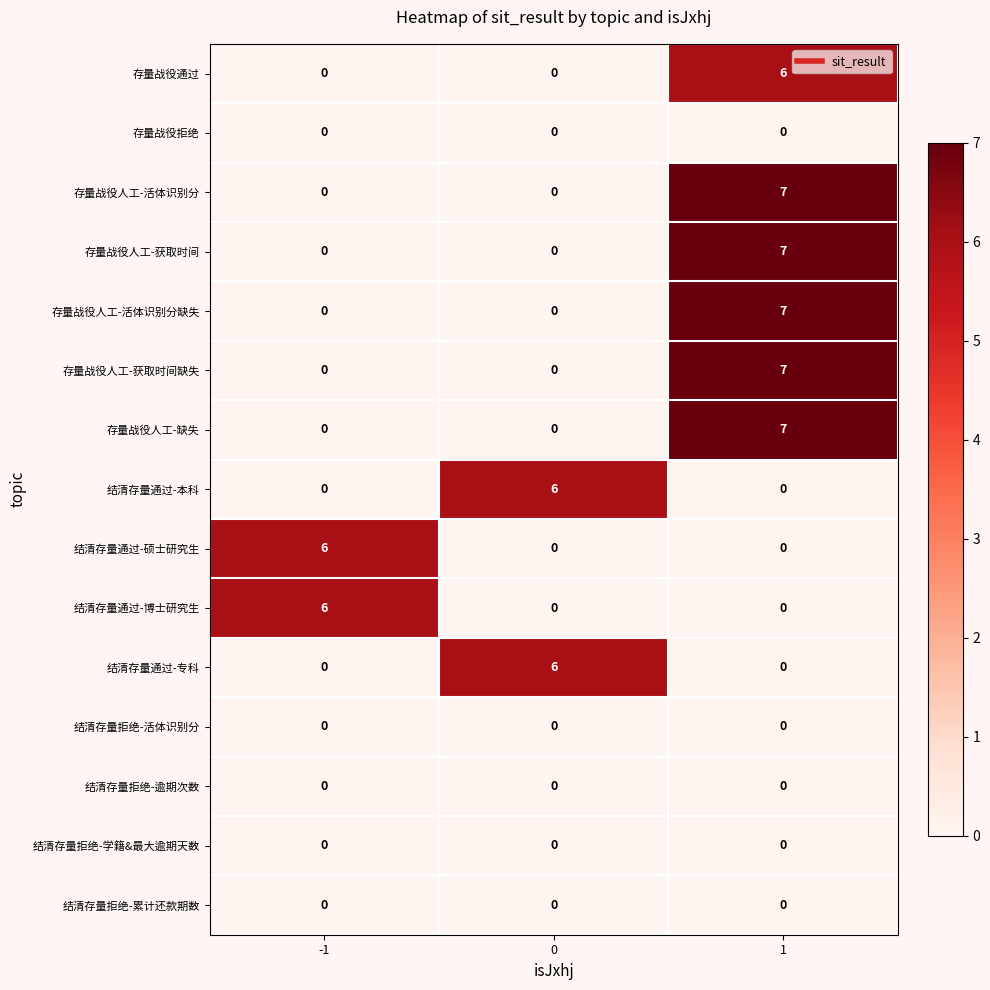

What is the greatest value displayed?

7